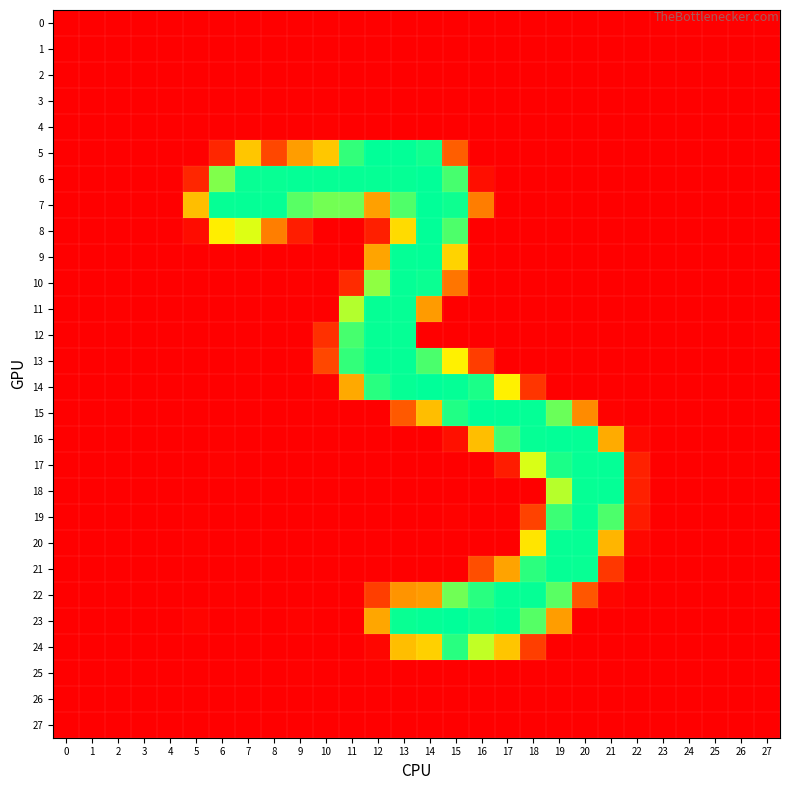

Which has a higher value, 14 or 2?

14